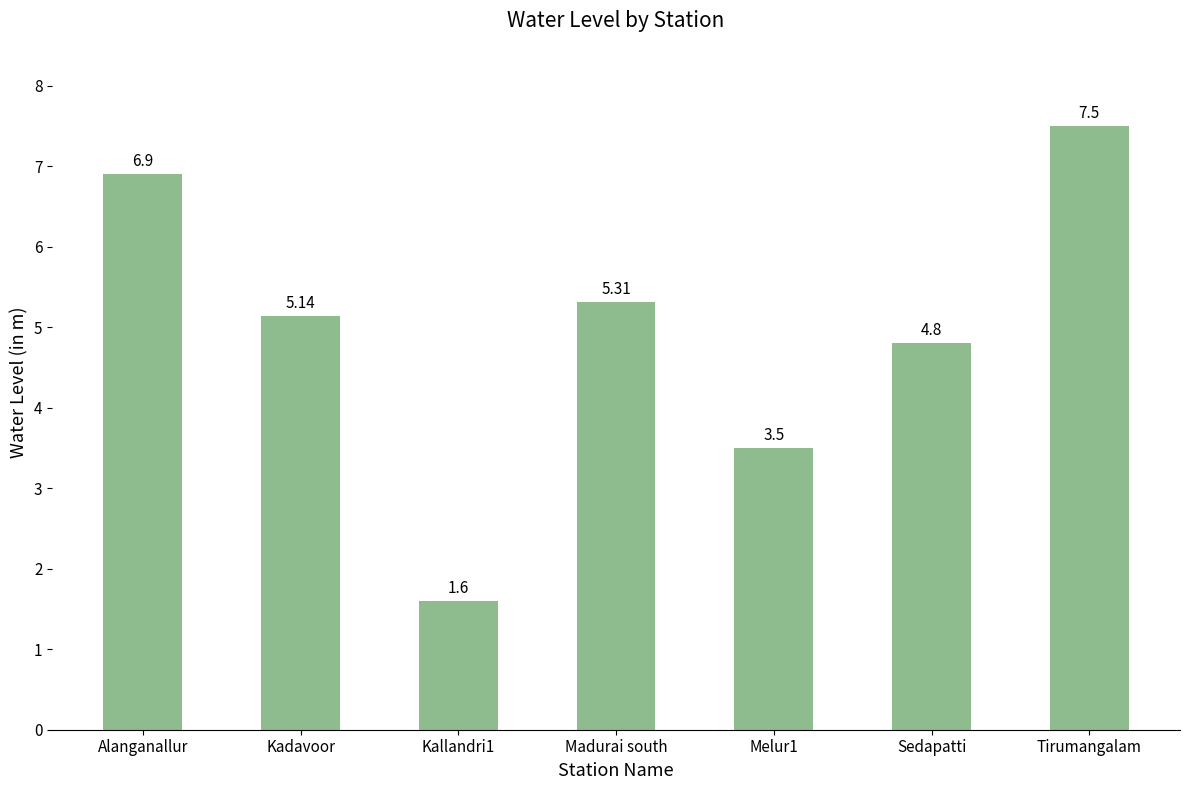

How many bars are there in total?

7